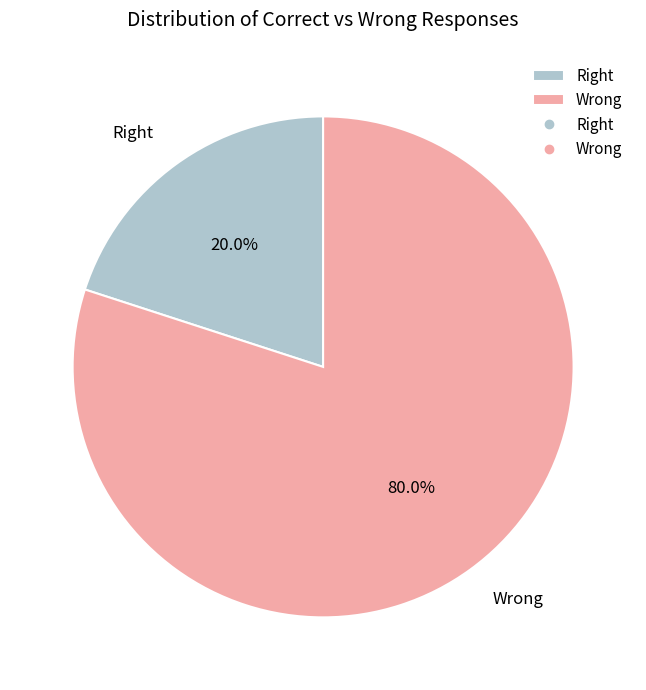

What is the largest slice in the pie chart?

Wrong